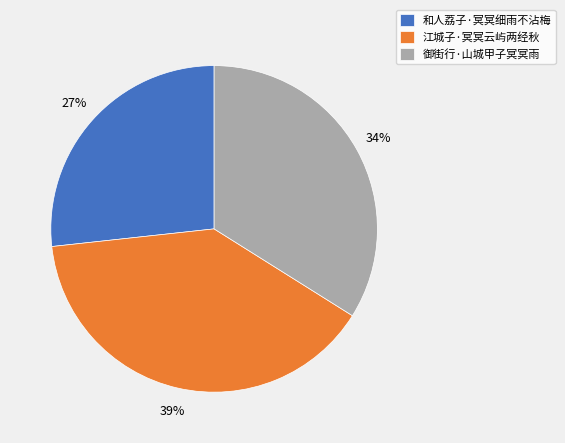

Rank the categories by value from lowest to highest.

和人荔子·冥冥细雨不沾梅, 御街行·山城甲子冥冥雨, 江城子·冥冥云屿两经秋